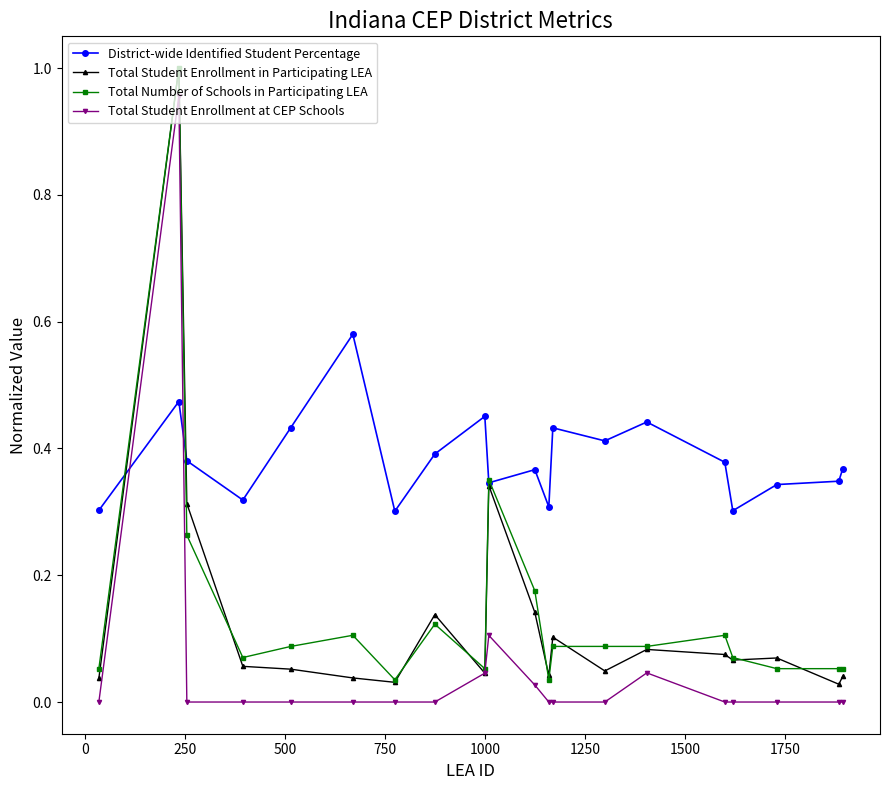

Which series has the largest total across all categories?

District-wide Identified Student Percentage